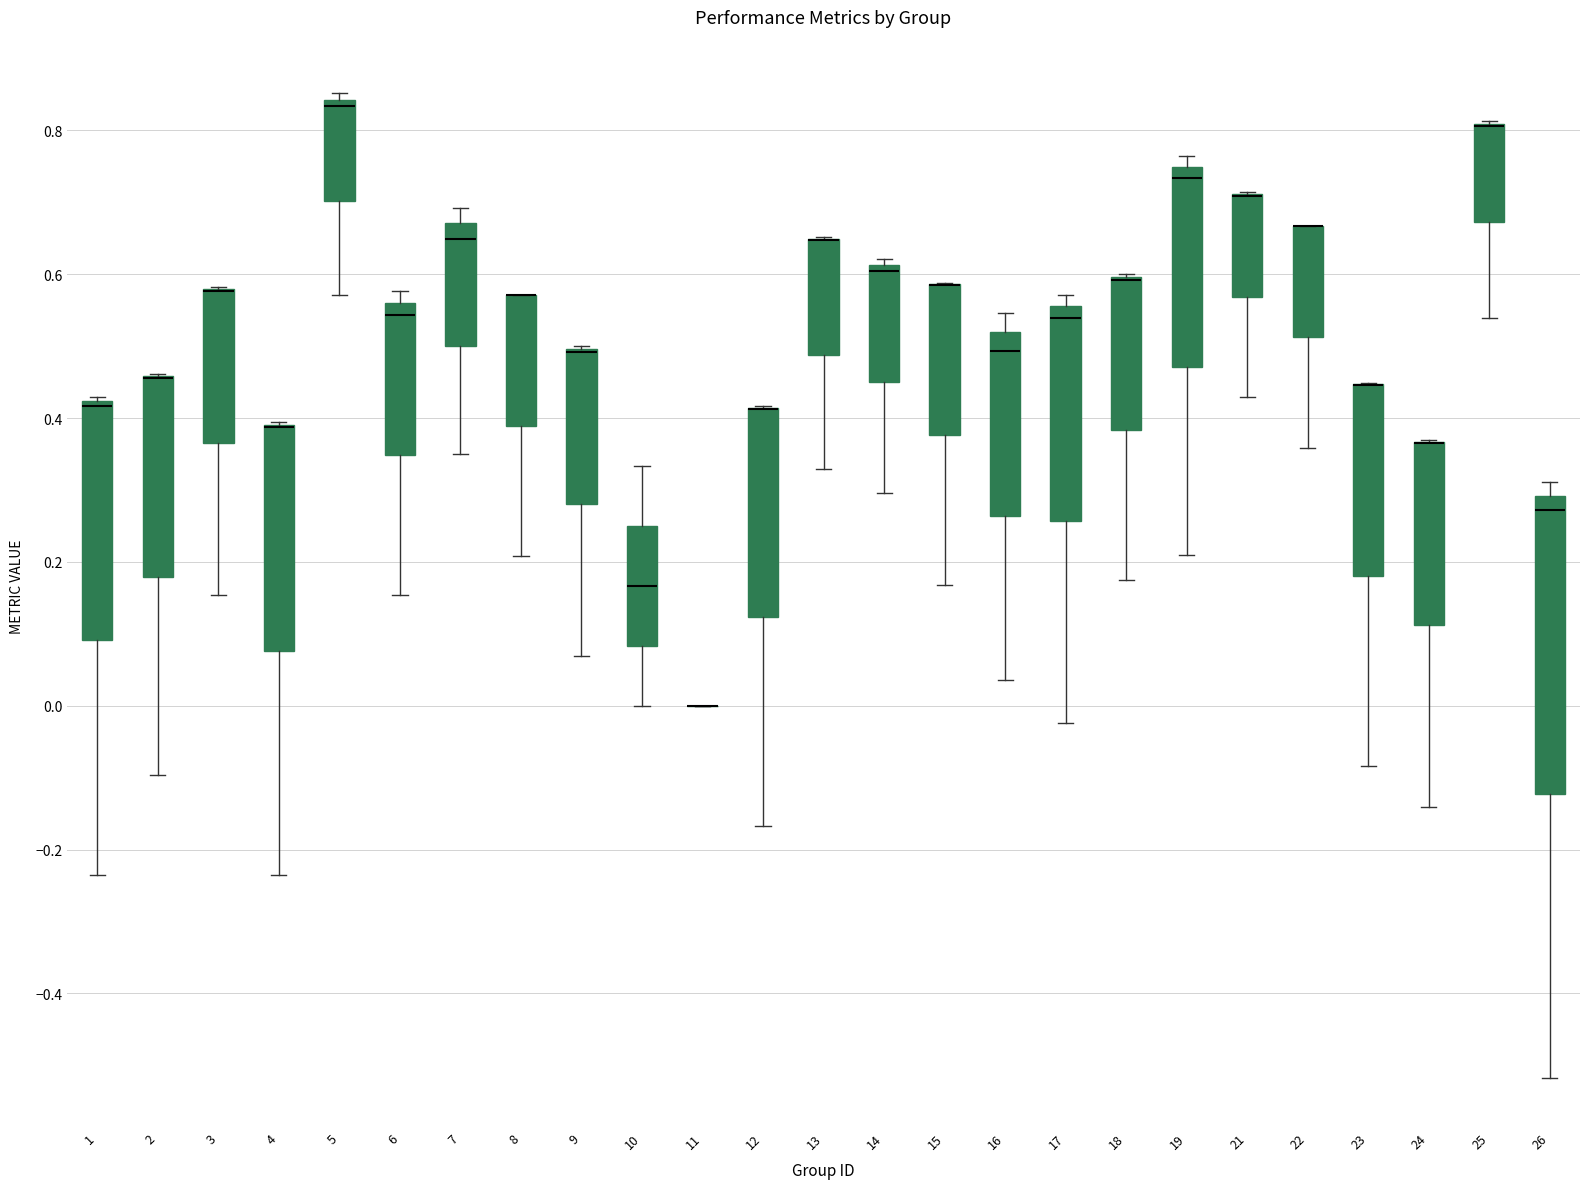

Where does the lower whisker of the box at x = 4 end on the y-axis? The values are not printed on the chart, so give them approximately, as read against the axis.

-0.24